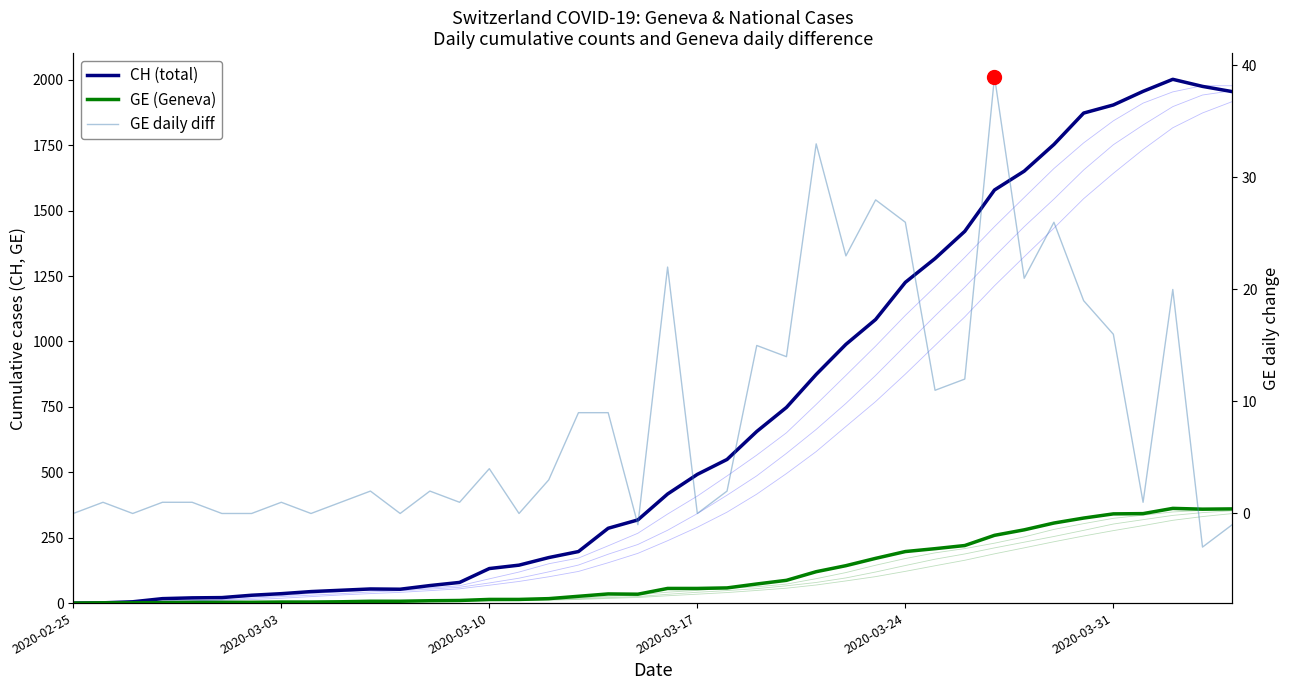

True or false: CH (total) and GE (Geneva) intersect in this chart.

False